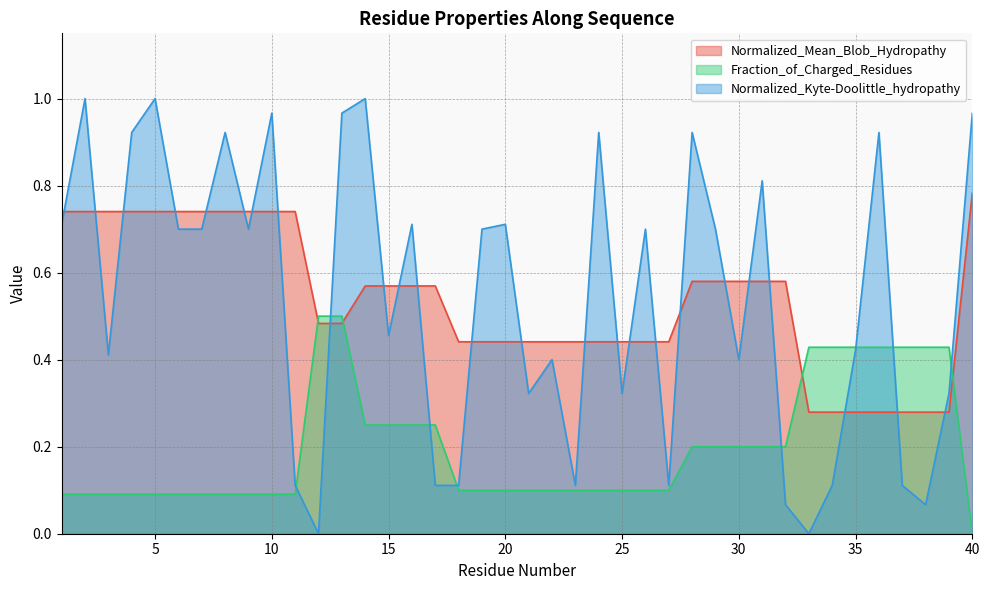

How many data points in Fraction_of_Charged_Residues are above 0?

39